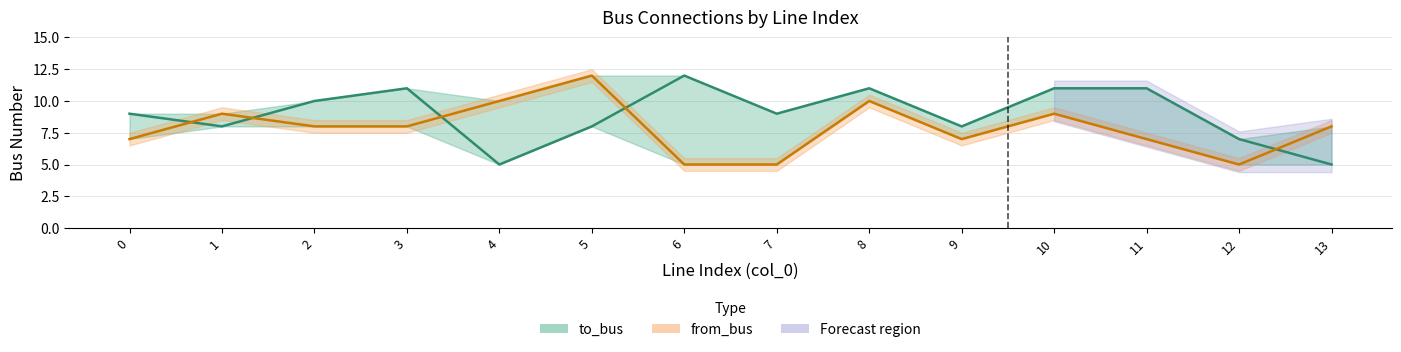

Which category has the highest value in the to_bus series?

6